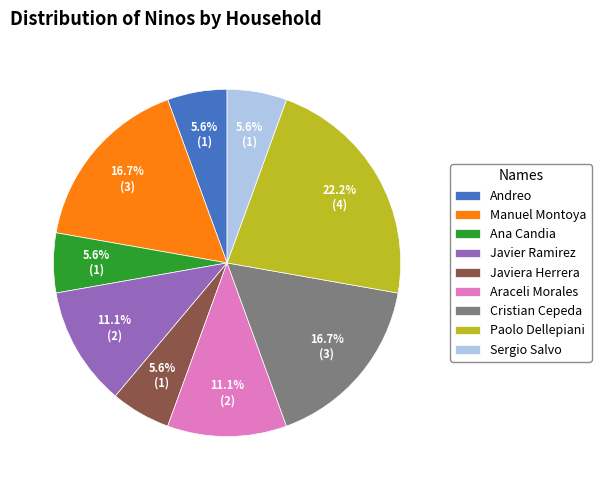

What percentage is the Javiera Herrera slice, to the nearest percent?

6%